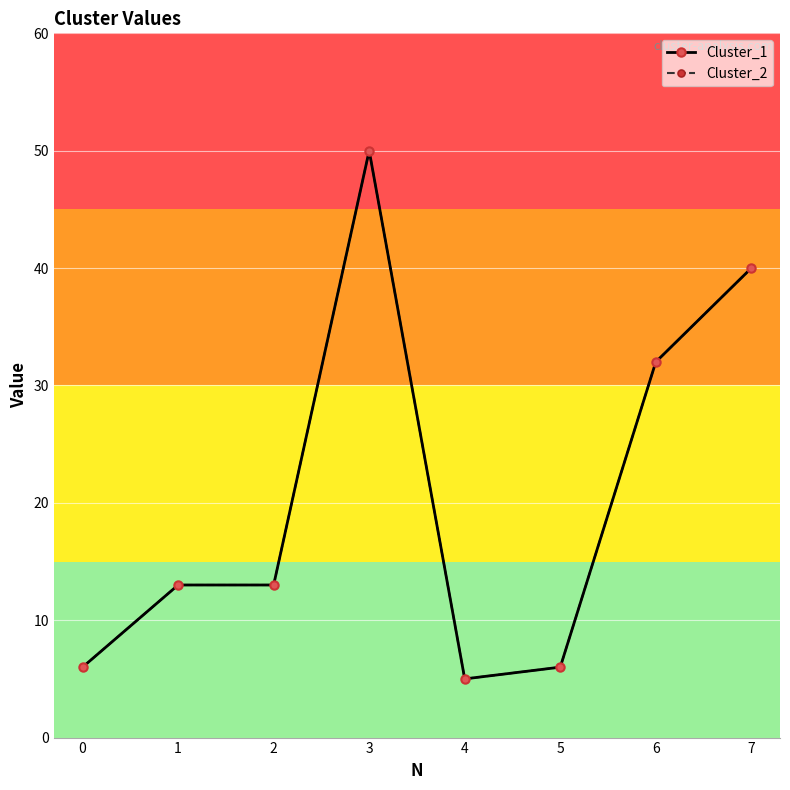

Where does the Cluster_1 series first go above 13?

3